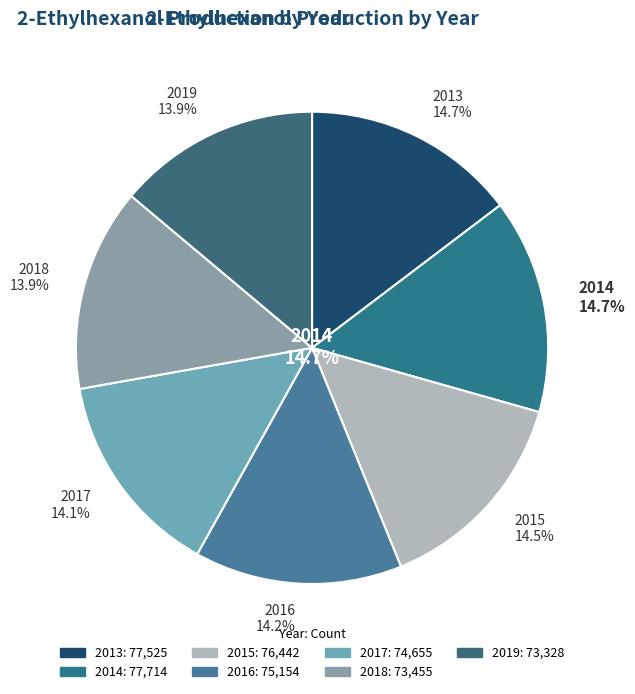

Does 2019 represent more than half of the total?

No